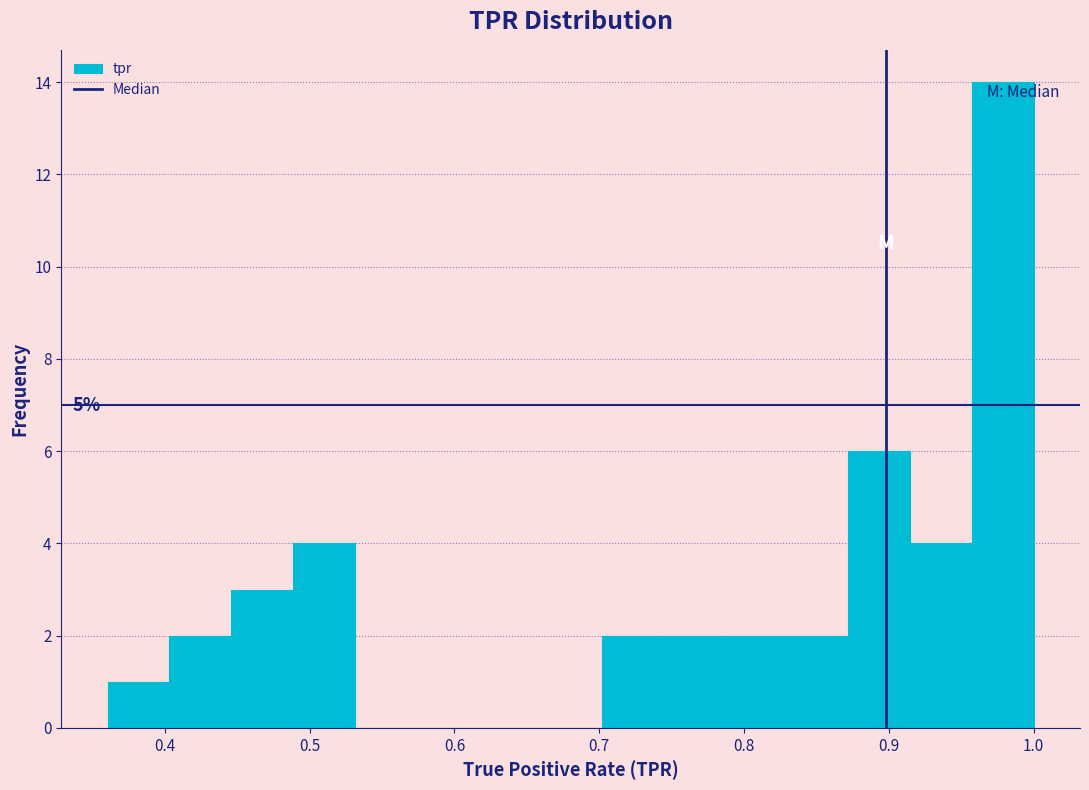

Which range on the x-axis has the tallest bar?

0.96 to 1.00